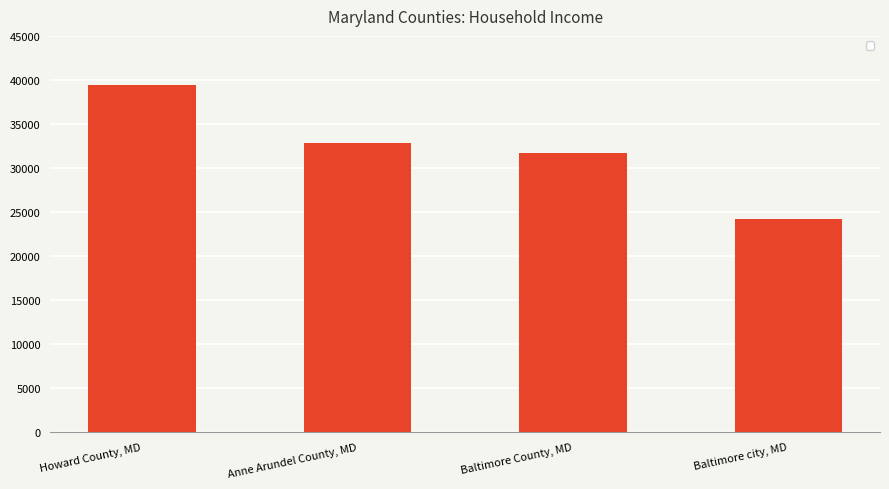

At which category does the chart reach its peak across all series?

Howard County, MD